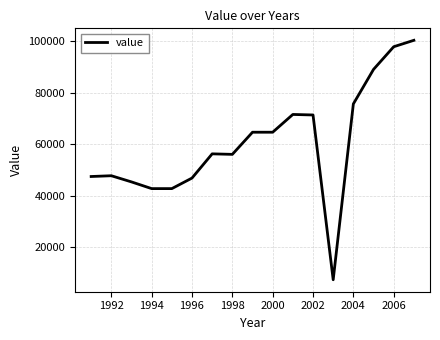

What is the difference between the maximum and minimum values?

93000